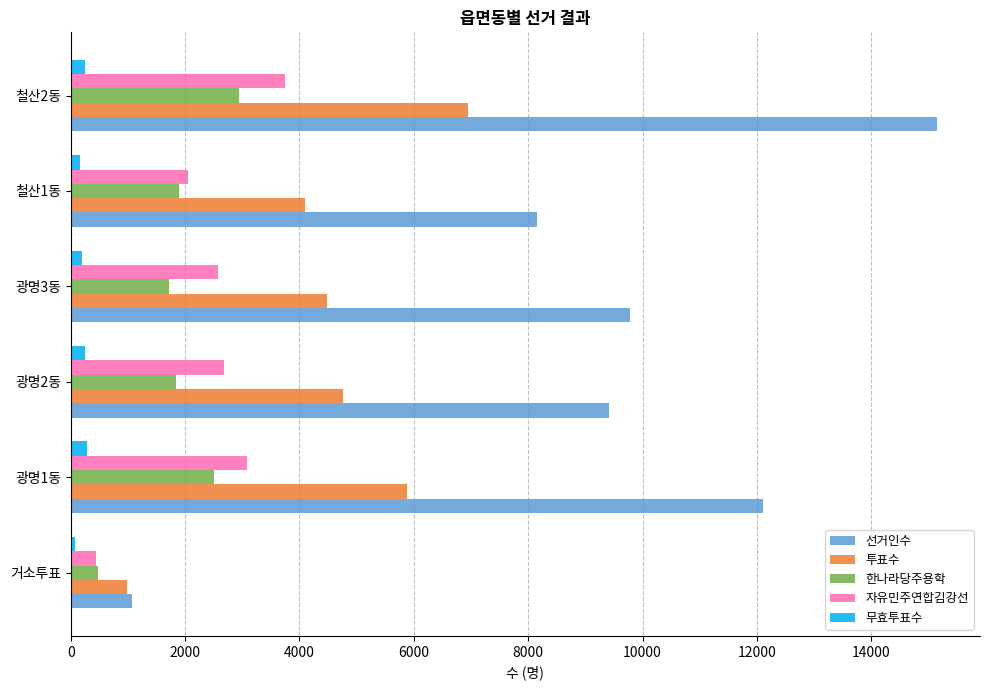

What is the minimum value for 무효투표수?

68